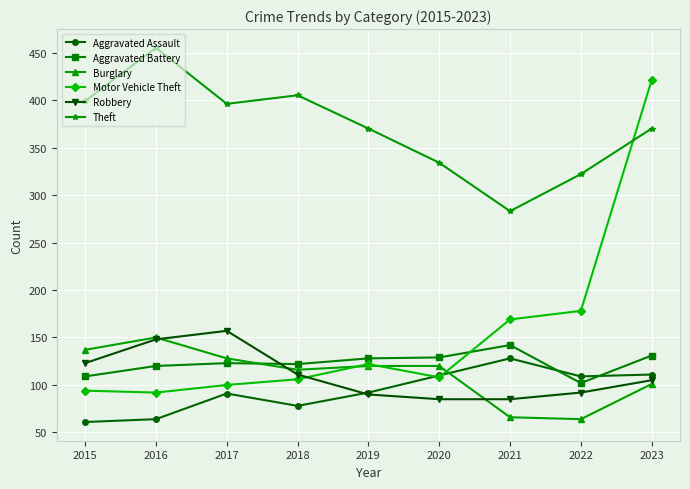

True or false: Theft has more than 2 points higher than both neighbors.

False